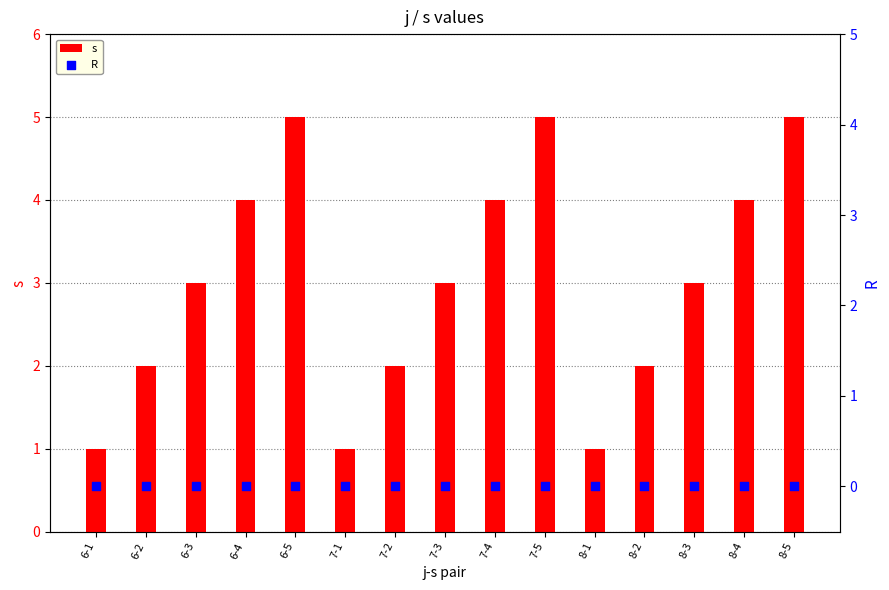

At how many categories does at least one series exceed 0?

15